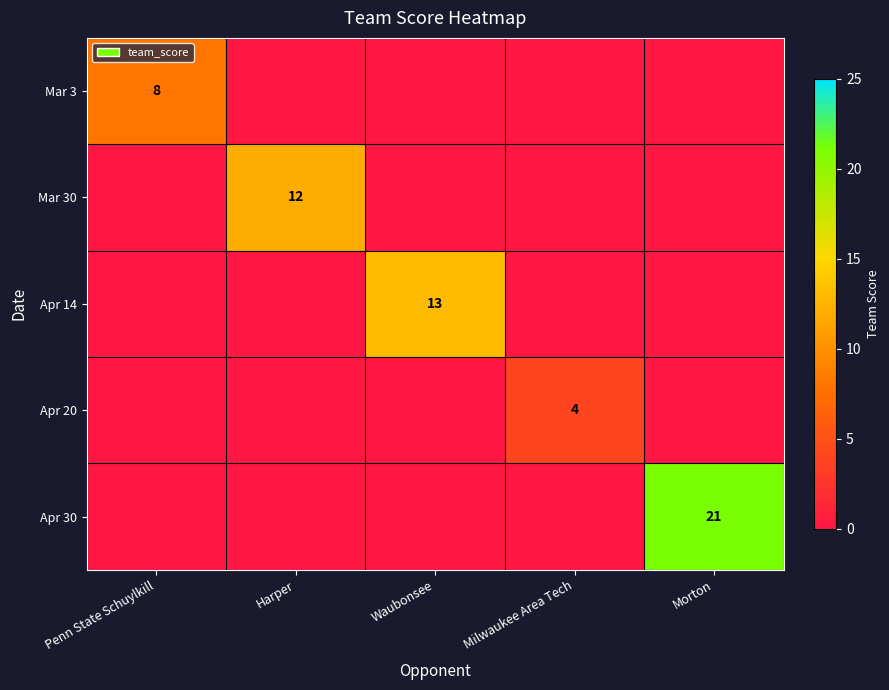

The value of Mar 30 at Harper is 6. True or false?

False